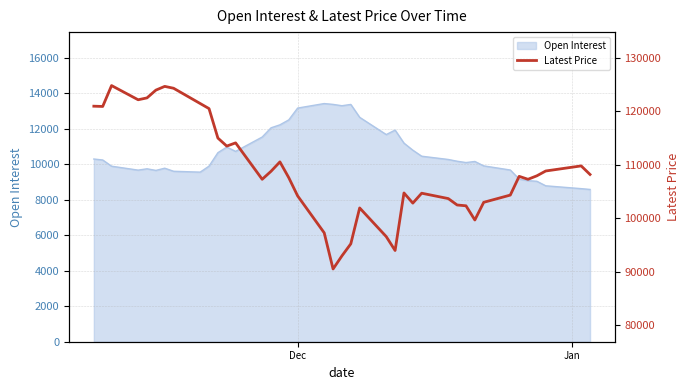

Reading left to right, what are all the values shown in this chart?

120950	120900	124800	122150	122500	123950	124650	124300	121450	120500	115000	113500	114100	107300	108800	110550	107600	104200	97300	90550	93000	95250	101950	96600	94000	104750	102850	104700	103700	102500	102350	99700	103000	104350	107850	107300	107950	108850	109800	108200